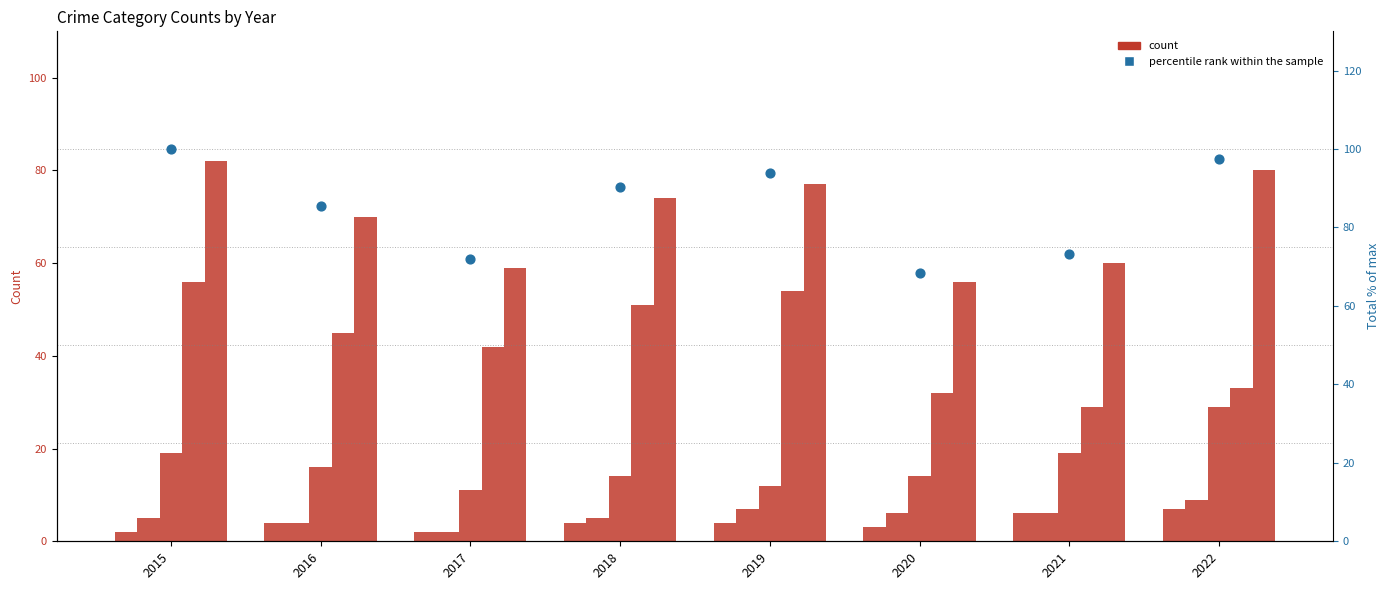

At how many categories does at least one series exceed 92?

3